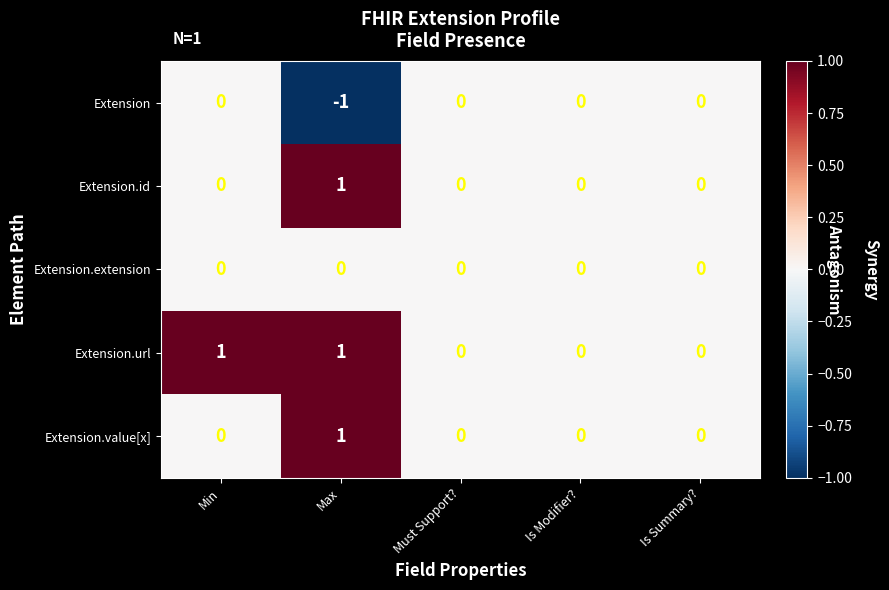

Reading left to right, extract all data points from this chart.

Extension: 0	-1	0	0	0
Extension.id: 0	1	0	0	0
Extension.extension: 0	0	0	0	0
Extension.url: 1	1	0	0	0
Extension.value[x]: 0	1	0	0	0